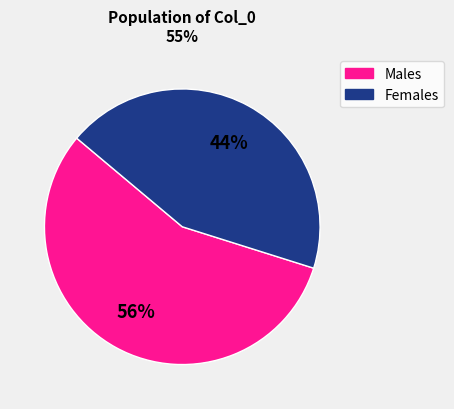

To the nearest percent, what is the average slice percentage?

50%